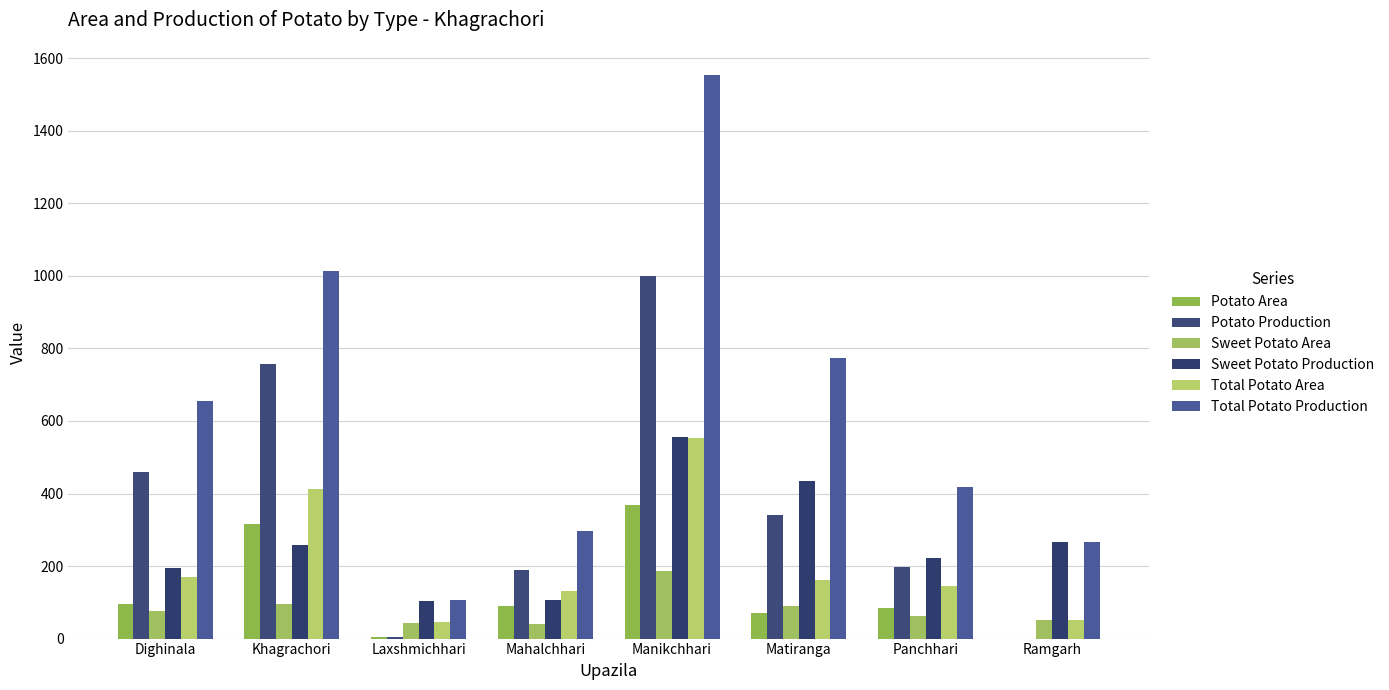

List the series in order of their peak value, highest first.

Total Potato Production, Potato Production, Sweet Potato Production, Total Potato Area, Potato Area, Sweet Potato Area